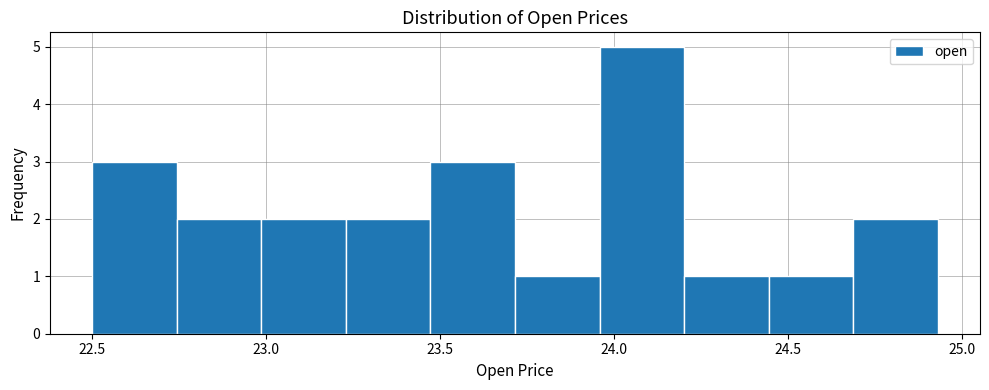

Over which range of the x-axis is the bar tallest?

23.95 to 24.20